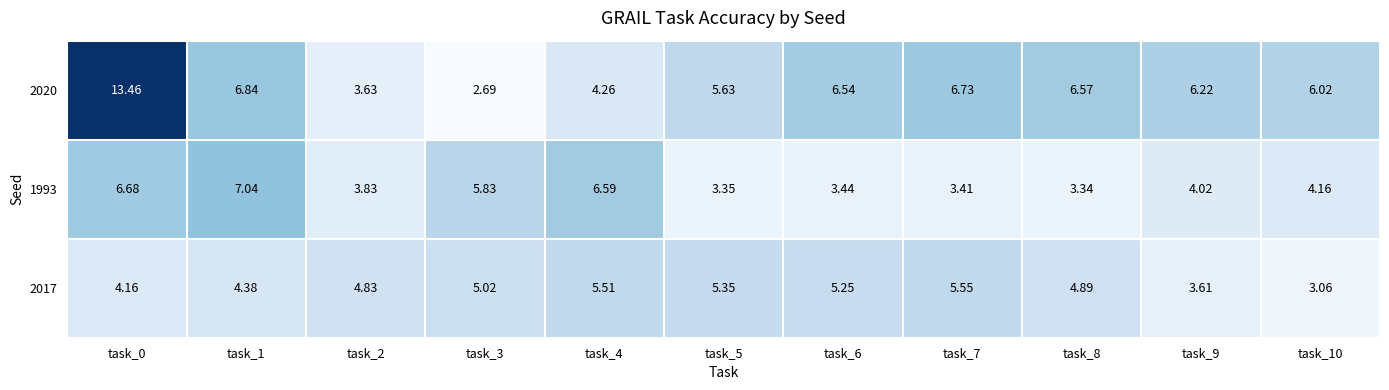

Is the value of 1993 at task_1 greater than the value of 2017 at task_8?

Yes